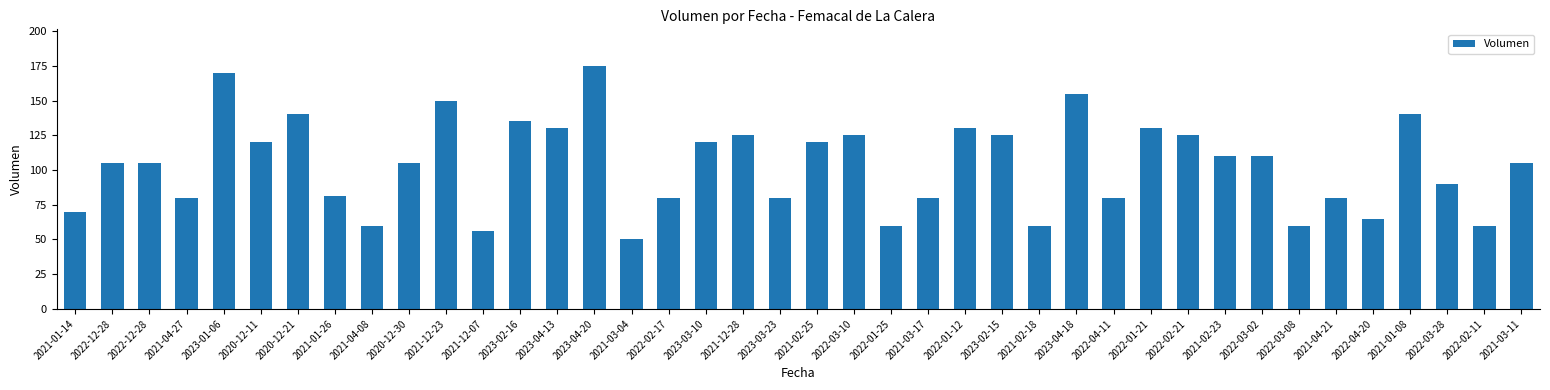

What is the change in value from 2021-12-28 to 2021-02-23?

-15